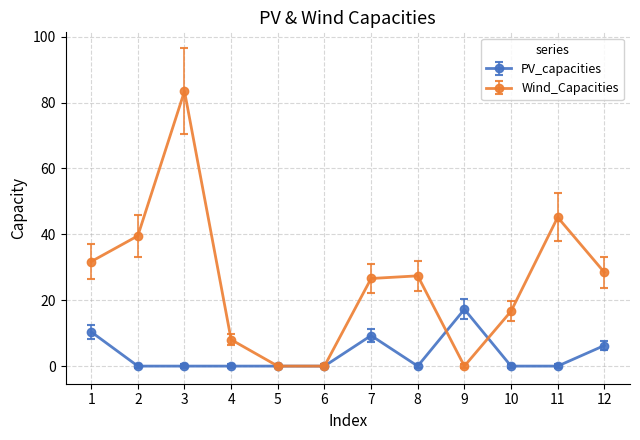

Rank the series by their maximum value, from highest to lowest.

Wind_Capacities, PV_capacities